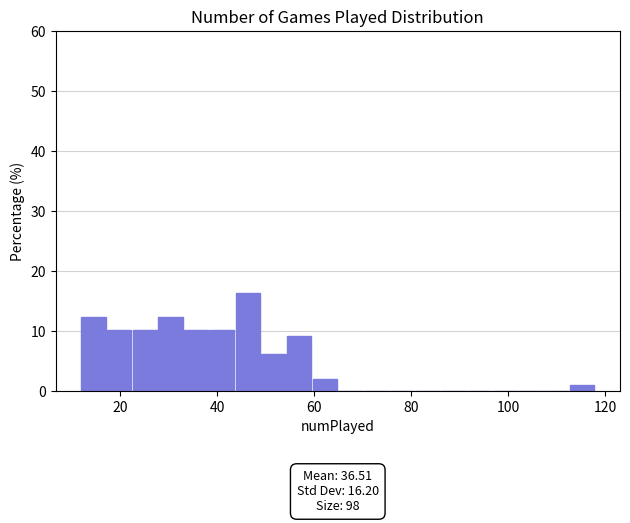

Read against the x-axis, roughly where is the centre of the tallest bar?

46